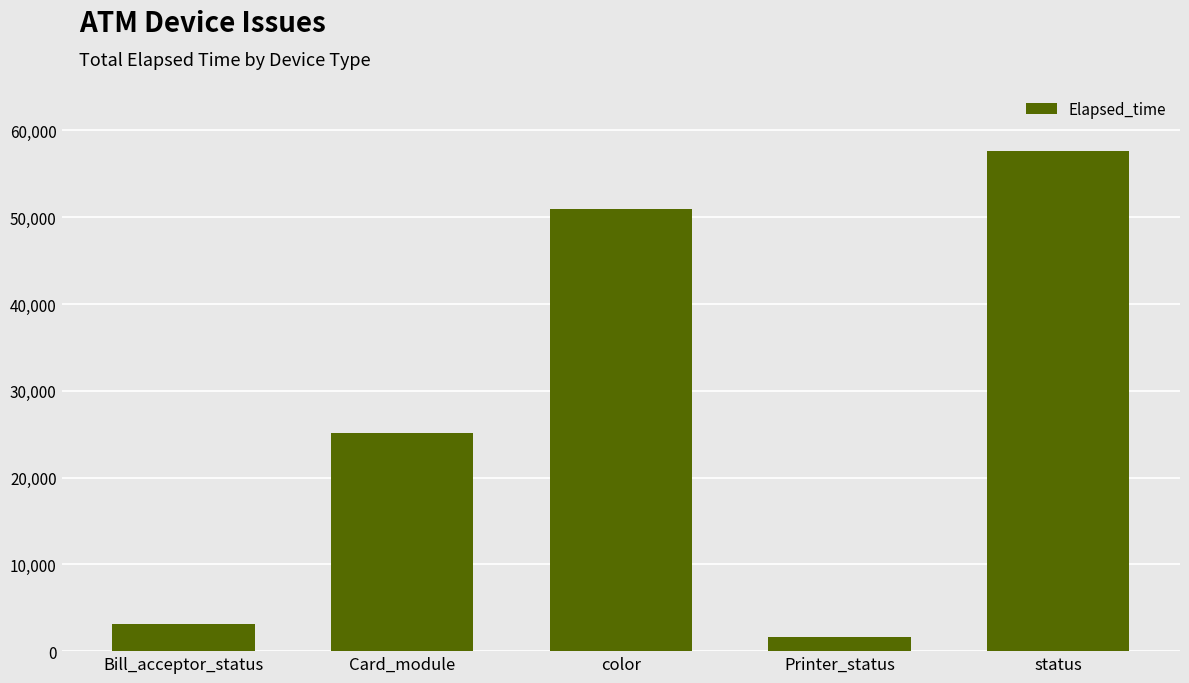

Is it true that the value at status is 18583?

False